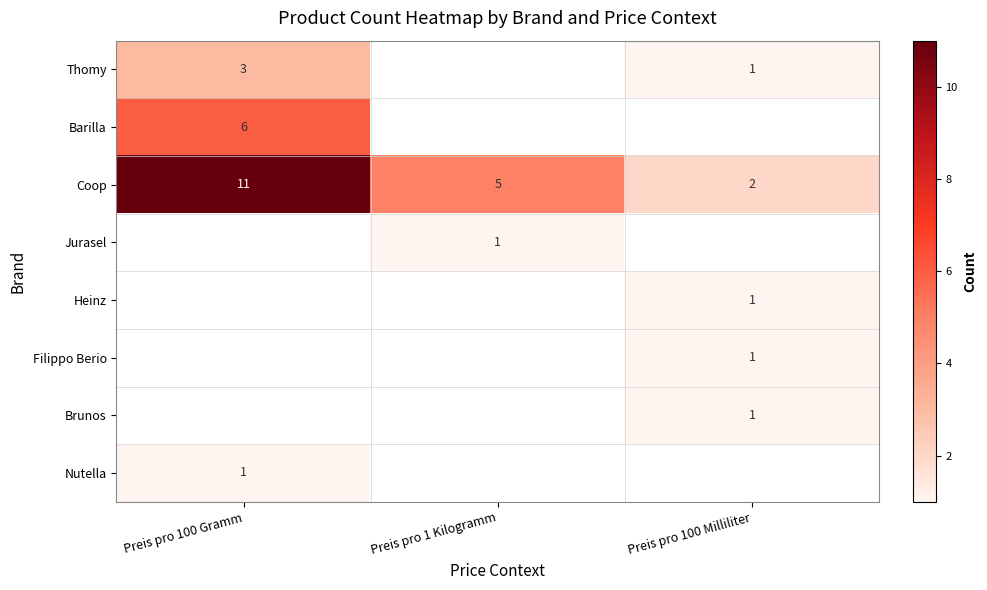

What is the sum of all Coop values?

18